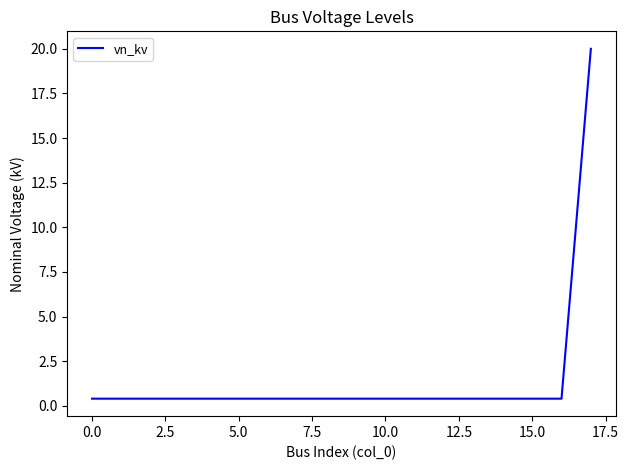

What is the difference between the maximum and minimum values?

19.6